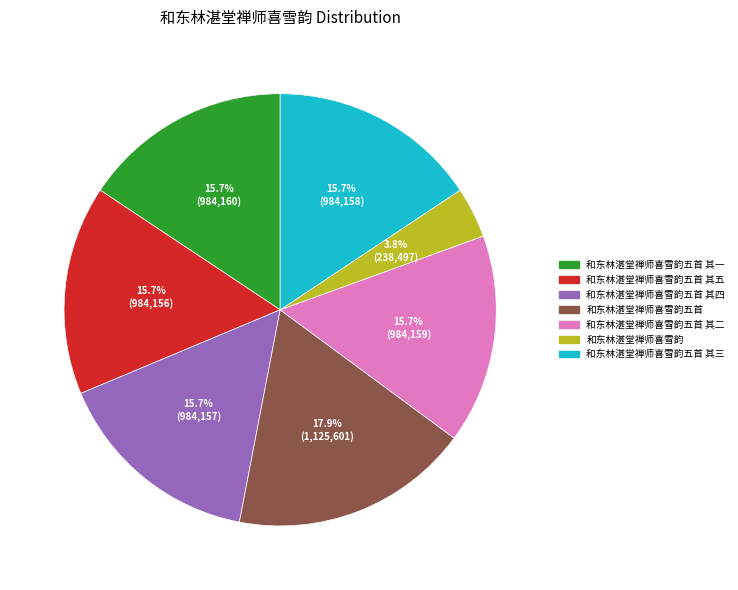

Is there any slice that represents more than half of the pie?

No